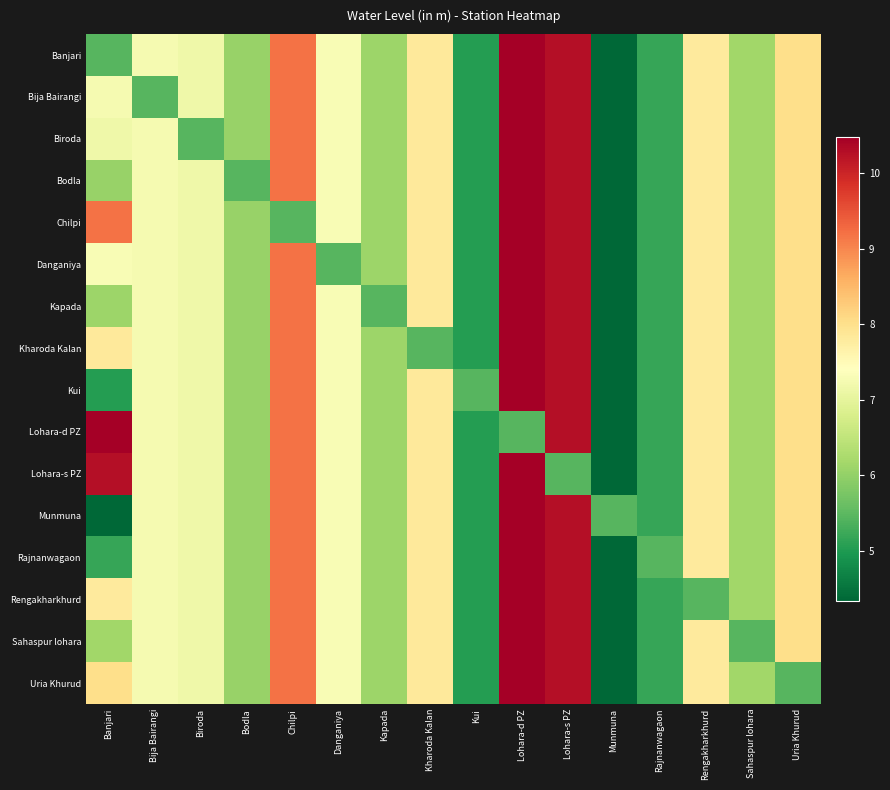

List the series in order of their peak value, lowest first.

Banjari, Bija Bairangi, Biroda, Bodla, Chilpi, Danganiya, Kapada, Kharoda Kalan, Kui, Lohara-d PZ, Lohara-s PZ, Munmuna, Rajnanwagaon, Rengakharkhurd, Sahaspur lohara, Uria Khurud